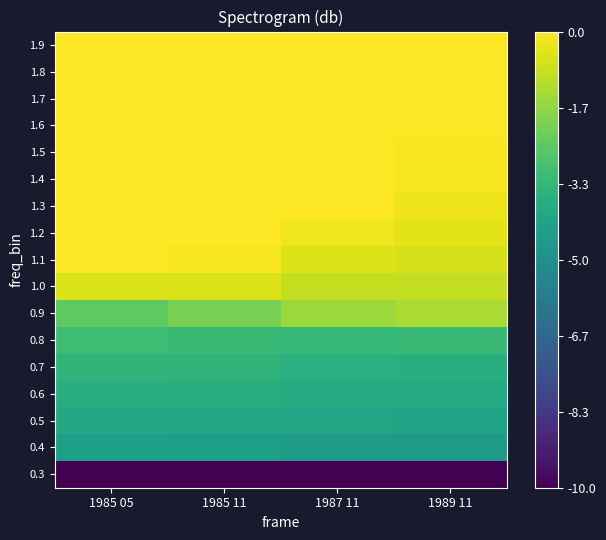

What is the difference between the highest and lowest values at 1989 11?

10.0